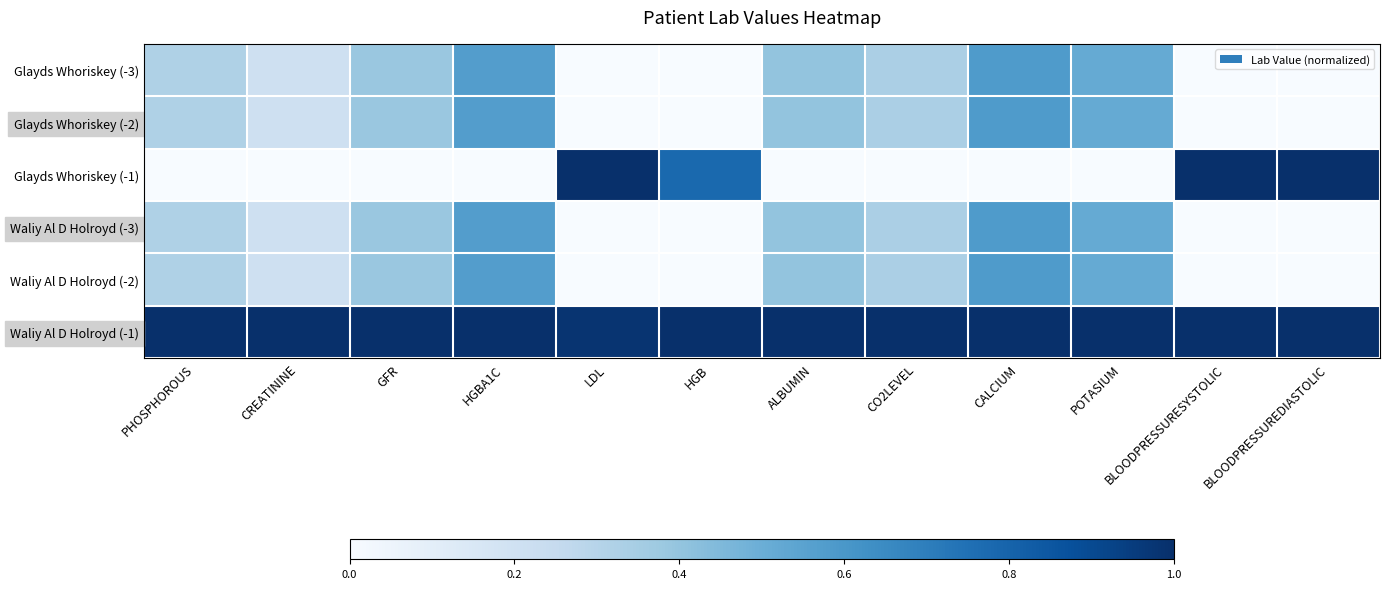

Which series changed the most between HGBA1C and BLOODPRESSURESYSTOLIC?

Glayds Whoriskey (-1)